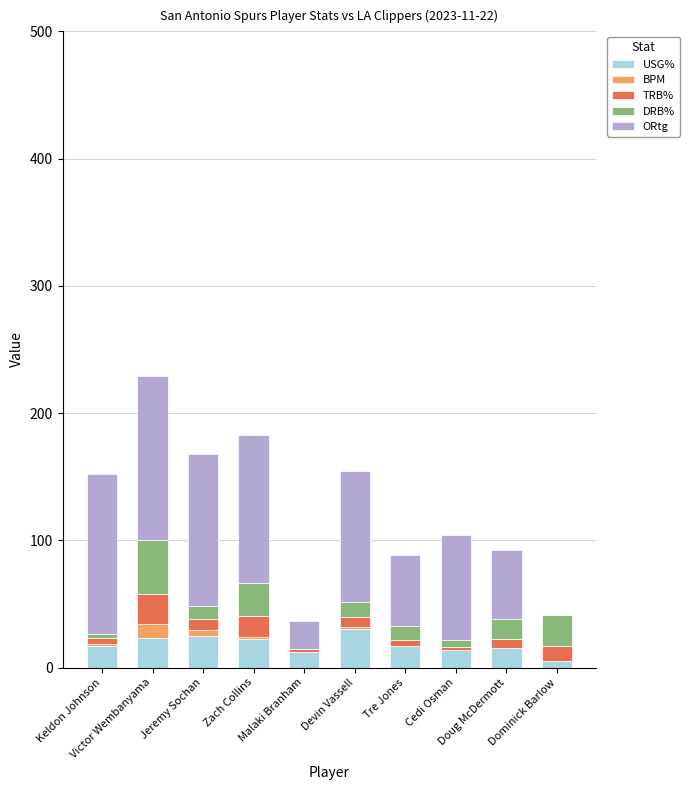

Which has a higher value, Malaki Branham or Tre Jones?

Tre Jones